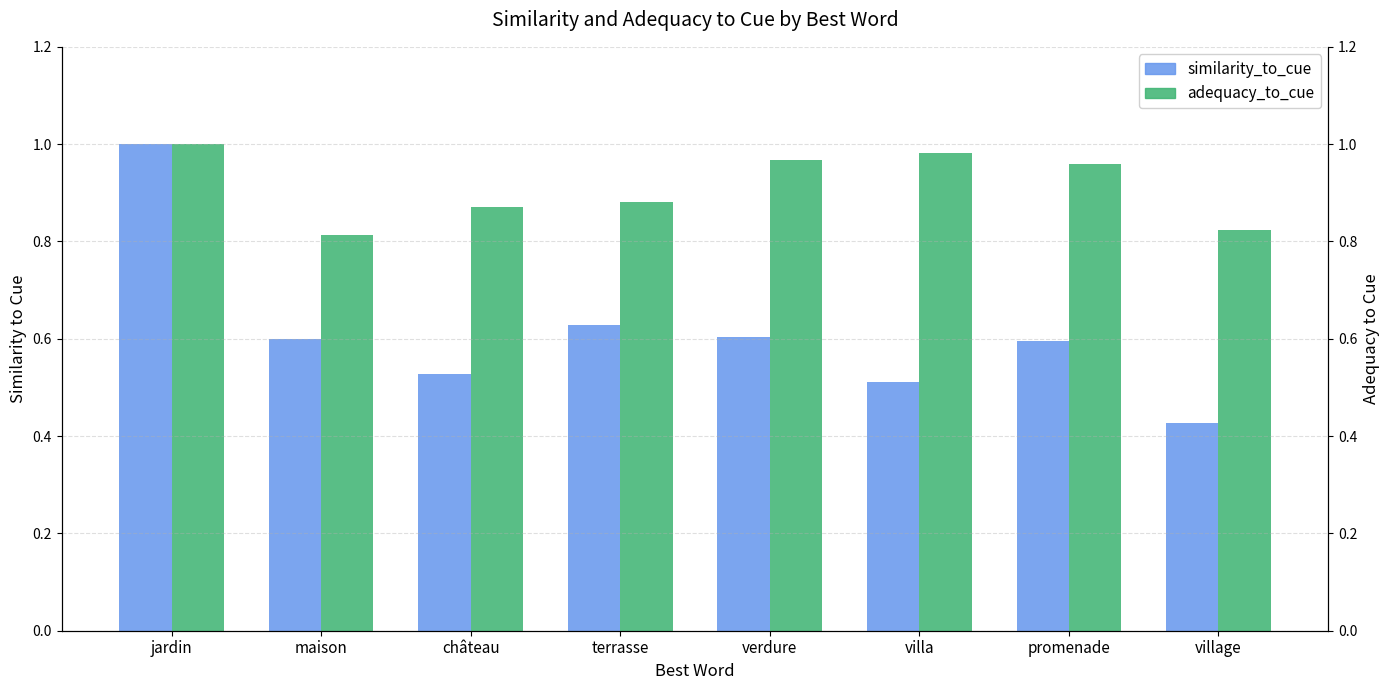

What is the difference between the maximum and minimum values in the similarity_to_cue series?

0.6